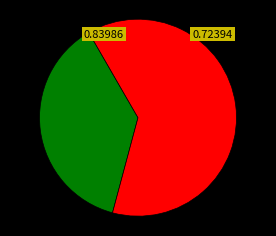

Is there any slice that represents more than half of the pie?

Yes